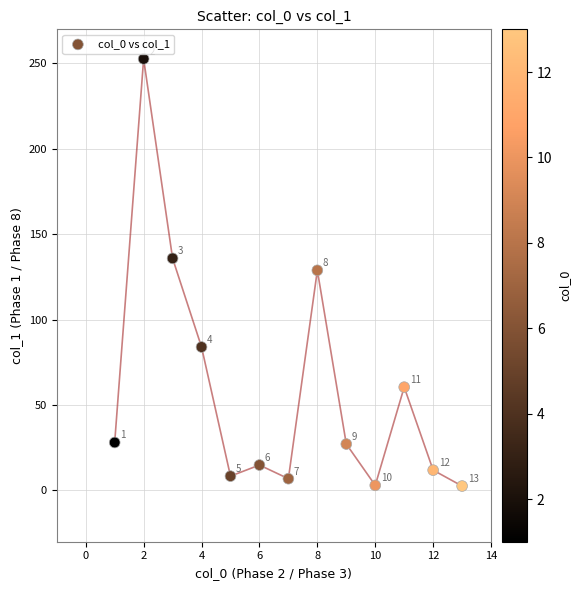

What Y value in the scatter plot is closest to 127?

128.9